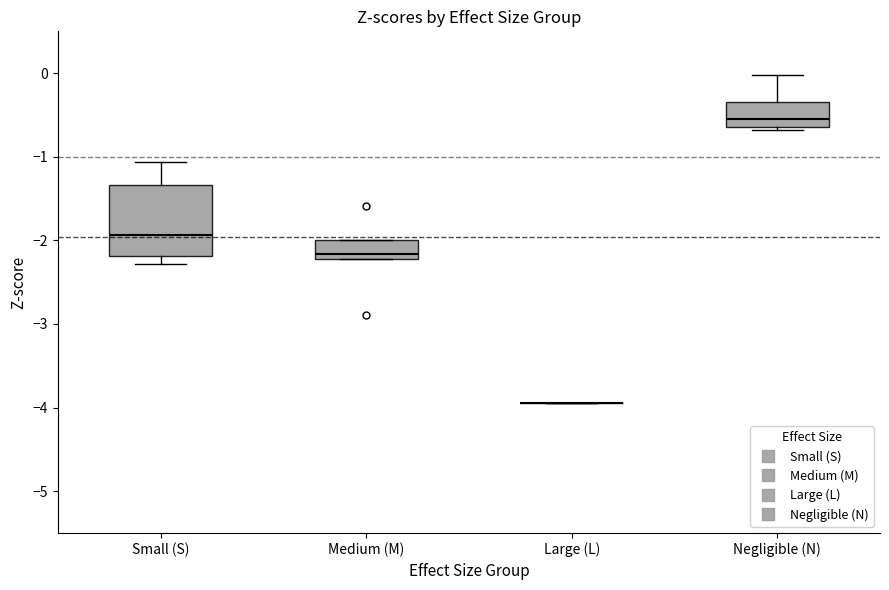

Which box is the tallest, from its lower edge to its upper edge?

Small (S)